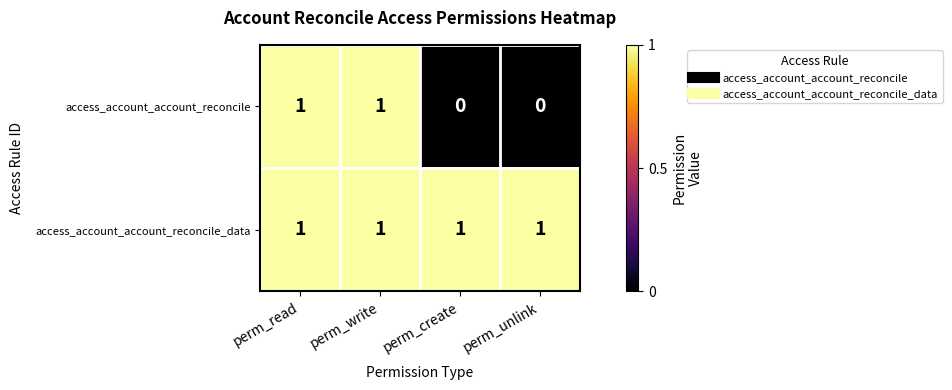

Which series has the widest spread of values?

access_account_account_reconcile